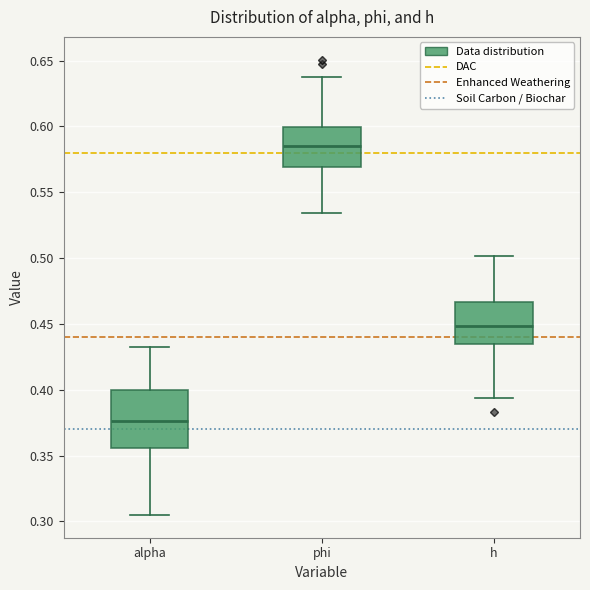

Reading left to right, read every box against the y-axis: the position of its median line, the range the box covers, and the ends of its whiskers. The values are not printed on the chart, so give them approximately, as read against the axis.

alpha: median 0.375, box 0.355 to 0.400, whiskers 0.305 to 0.435
phi: median 0.585, box 0.570 to 0.600, whiskers 0.535 to 0.640
h: median 0.450, box 0.435 to 0.465, whiskers 0.395 to 0.500